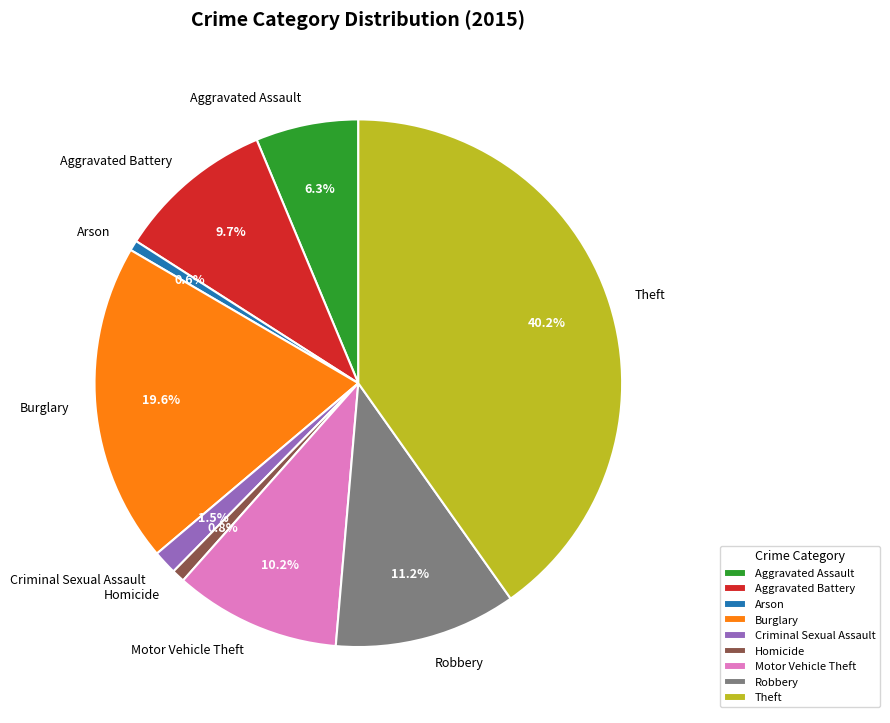

How many slices are in this pie chart?

9